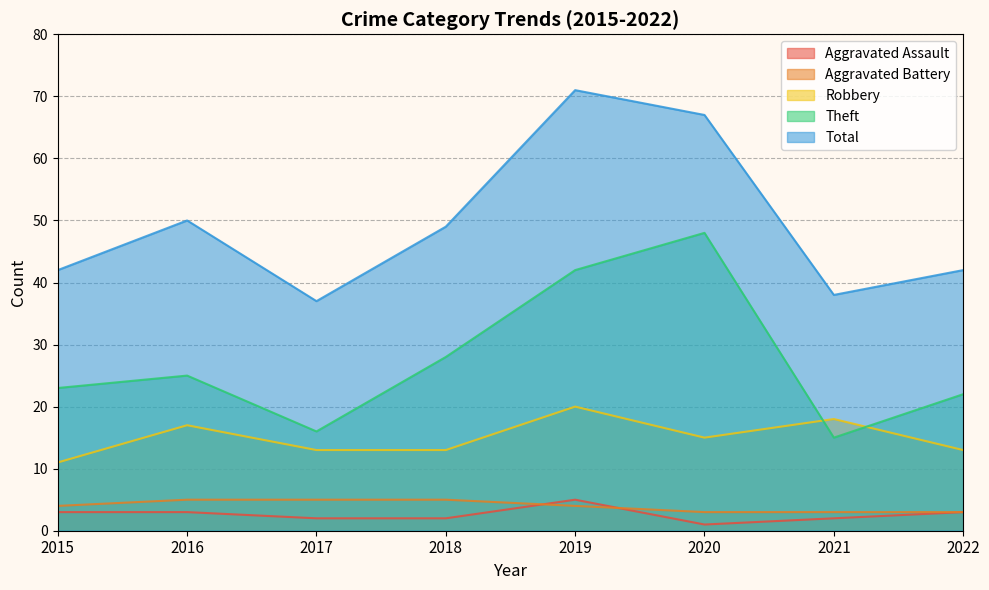

Is it true that Aggravated Battery equals 2 at 2015?

False